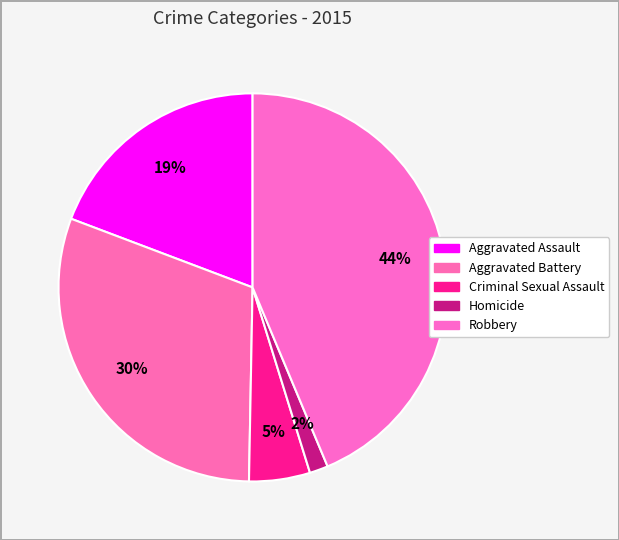

True or false: Aggravated Battery accounts for 30% of the total.

True